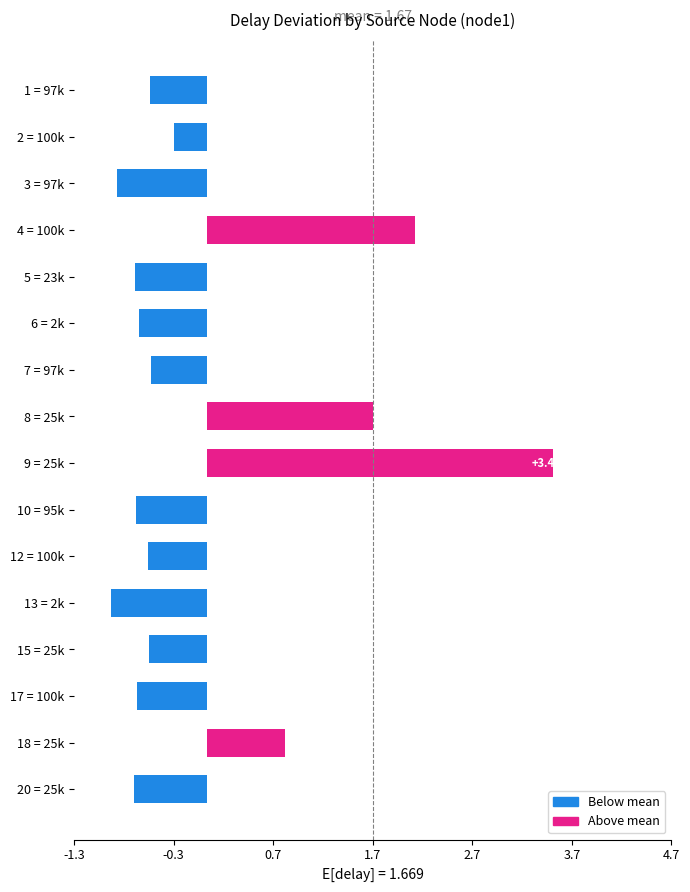

How many values are below 0?

12